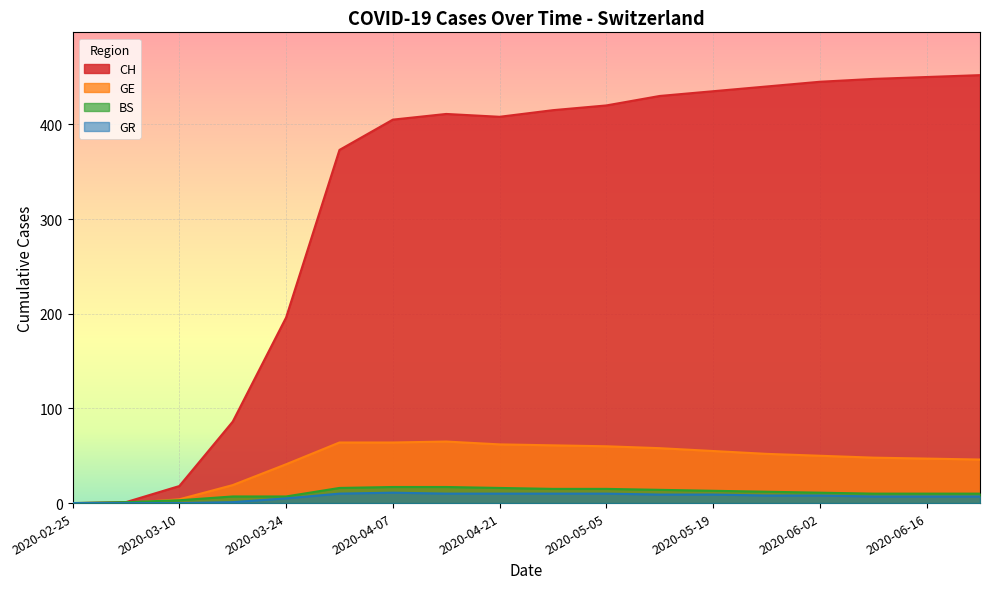

The BS series shows 22 at 2020-05-19. True or false?

False